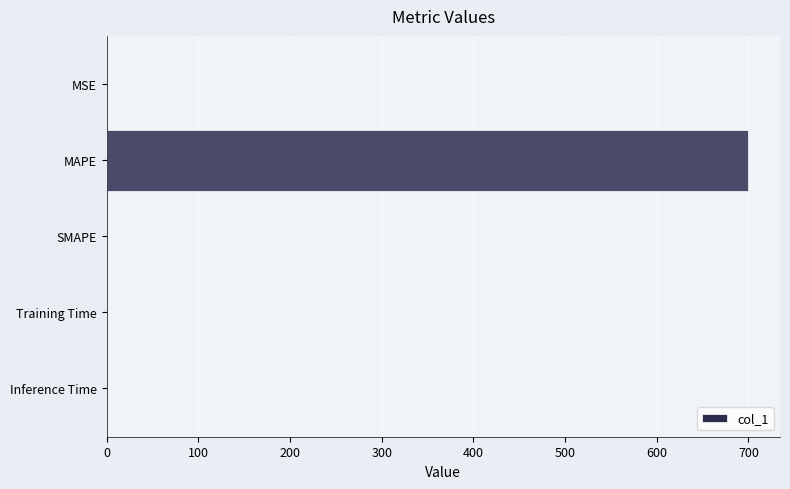

Which label corresponds to the largest value in the chart?

MAPE